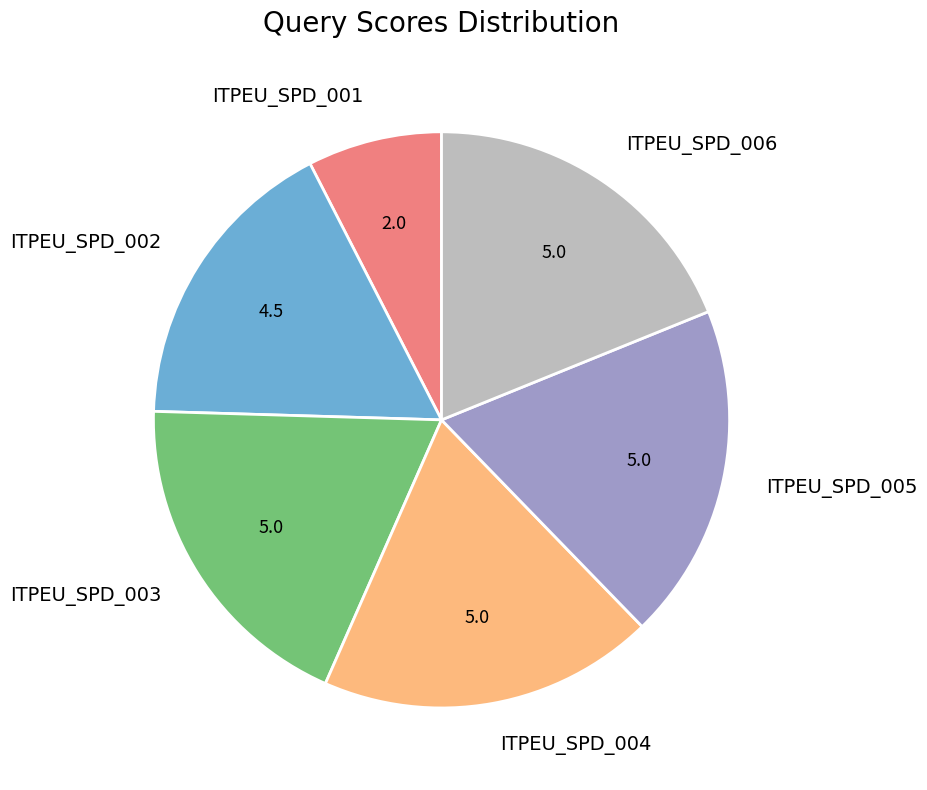

Which category has the smallest portion of the pie?

ITPEU_SPD_001